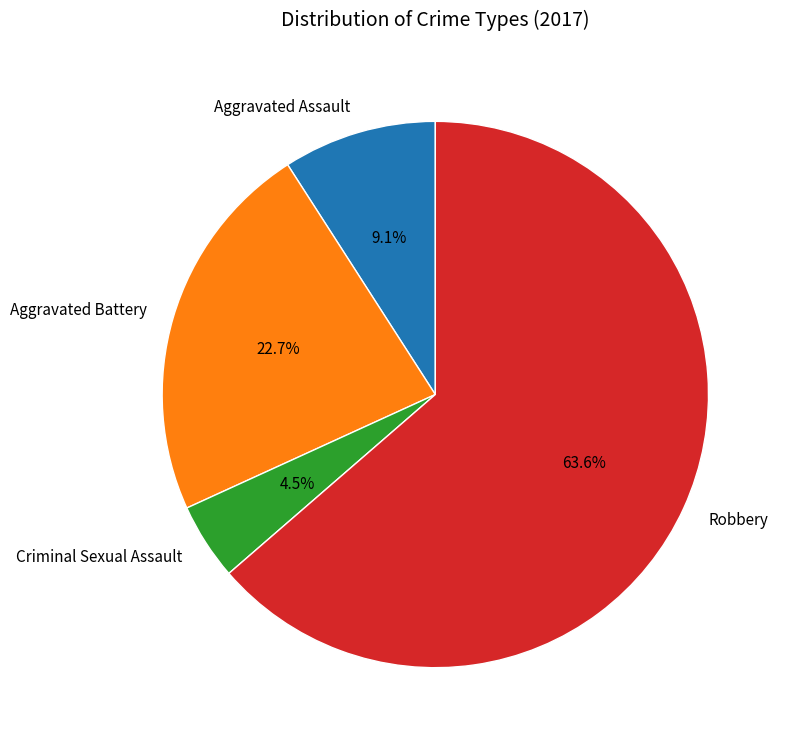

Between Criminal Sexual Assault and Aggravated Assault, which is larger?

Aggravated Assault